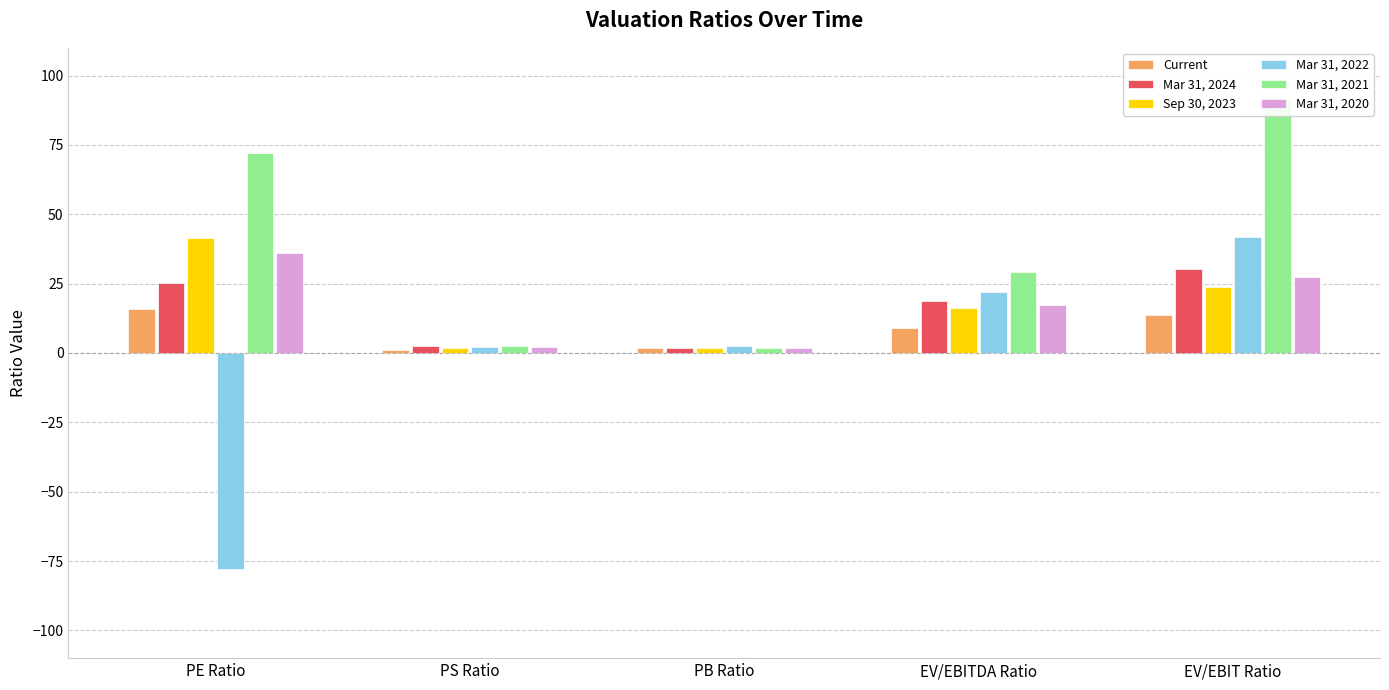

What is the highest value of the Mar 31, 2024 series?

30.3